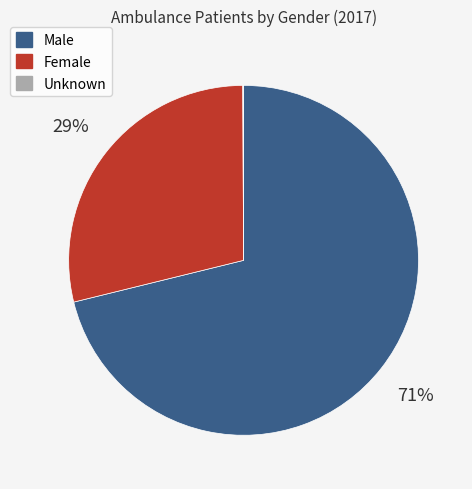

Which slice is the largest?

Male